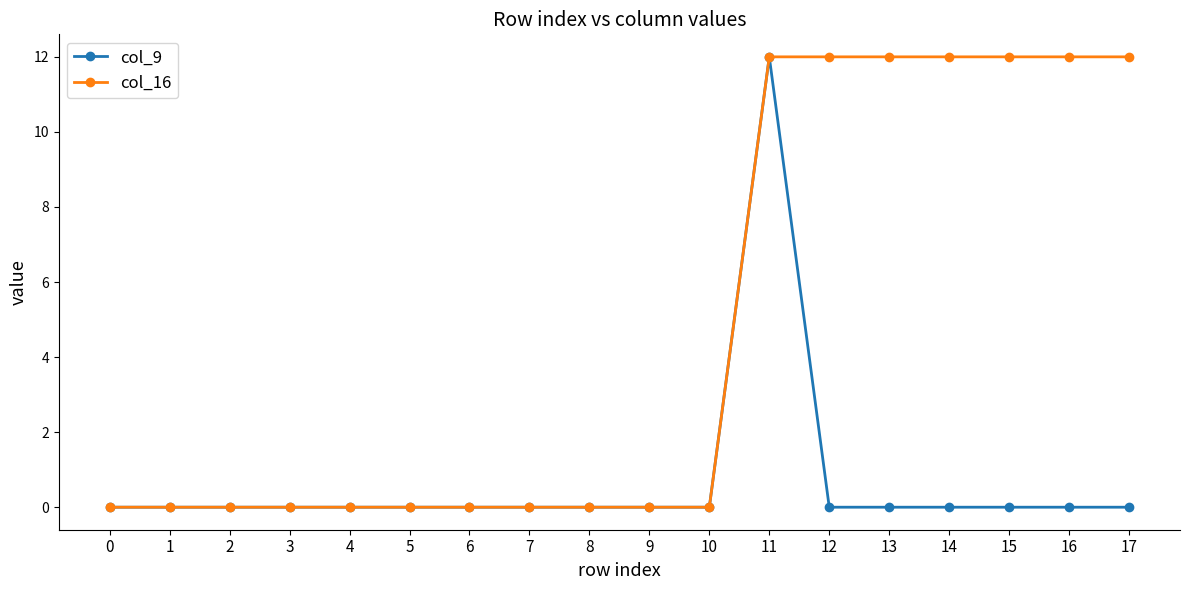

What is the spread (max minus min) of values at 16?

12